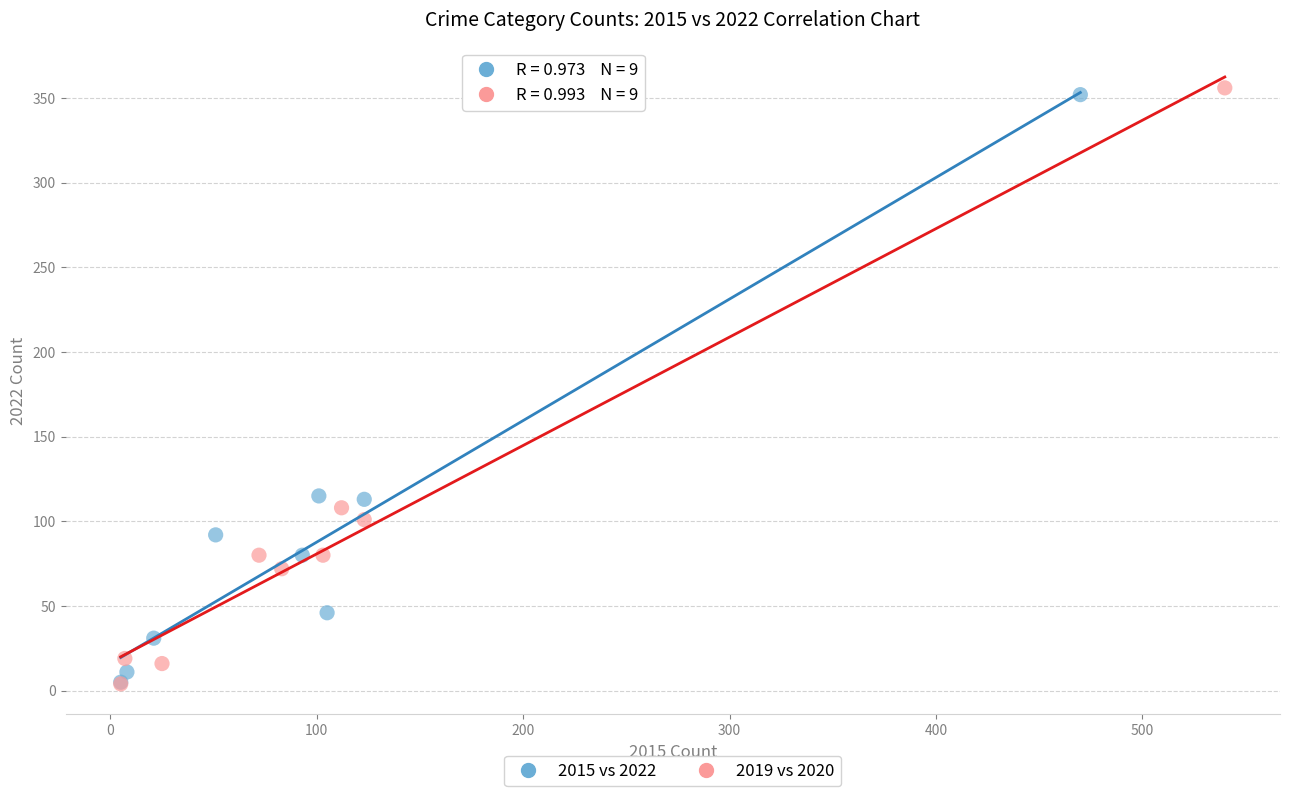

What are all the series names shown in the legend?

2015 vs 2022, 2019 vs 2020